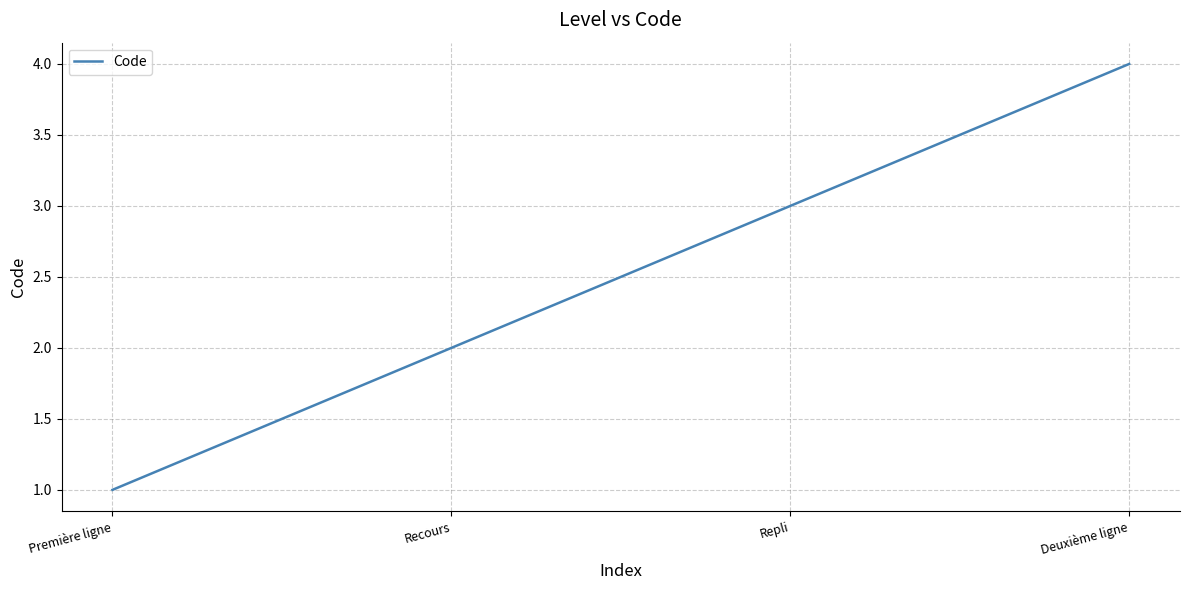

Which label corresponds to the largest value in the chart?

Deuxième ligne